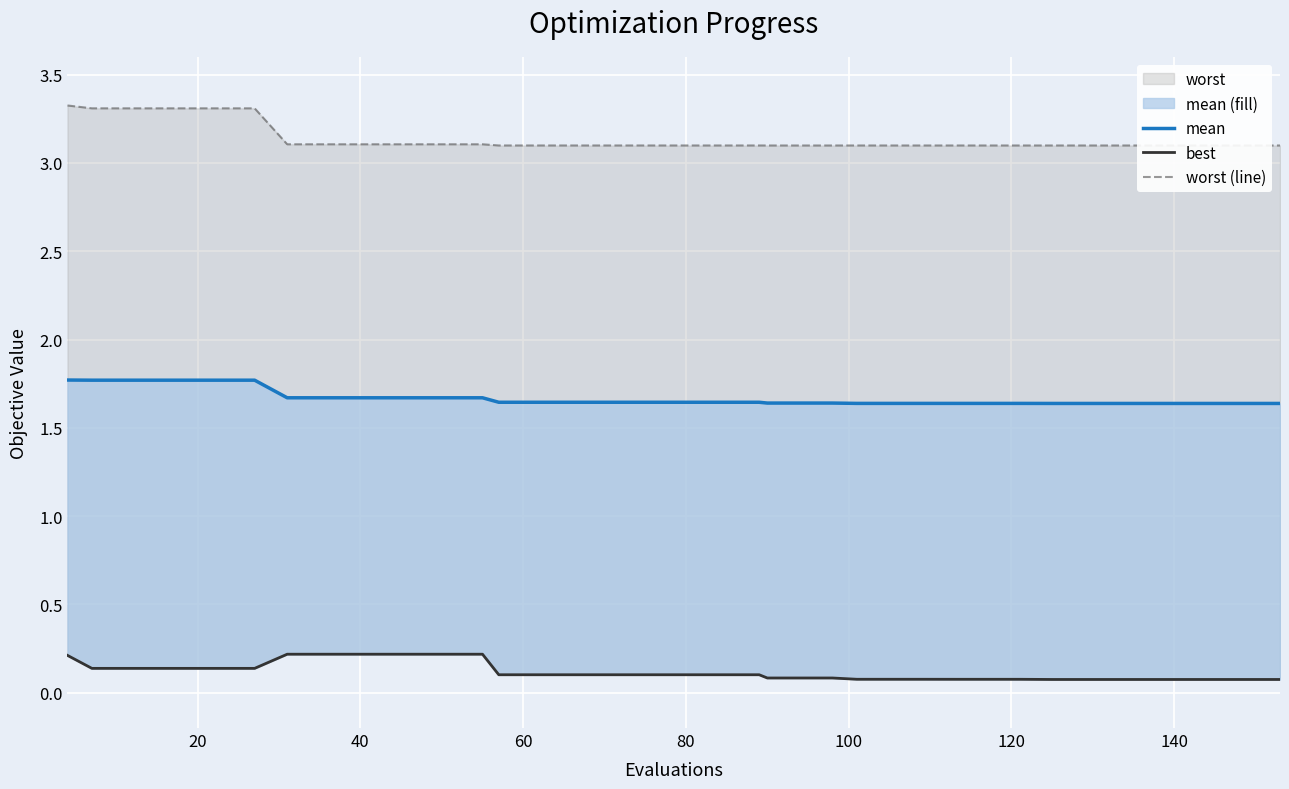

Reading left to right, transcribe all the data shown in this chart.

mean: 1.8	1.8	1.8	1.8	1.8	1.8	1.8	1.7	1.7	1.7	1.7	1.7	1.7	1.7	1.6	1.6	1.6	1.6	1.6	1.6	1.6	1.6	1.6	1.6	1.6	1.6	1.6	1.6	1.6	1.6	1.6	1.6	1.6	1.6	1.6	1.6	1.6	1.6	1.6	1.6
best: 0.2	0.1	0.1	0.1	0.1	0.1	0.1	0.2	0.2	0.2	0.2	0.2	0.2	0.2	0.1	0.1	0.1	0.1	0.1	0.1	0.1	0.1	0.1	0.1	0.1	0.1	0.1	0.1	0.1	0.1	0.1	0.1	0.1	0.1	0.1	0.1	0.1	0.1	0.1	0.1
worst (line): 3.3	3.3	3.3	3.3	3.3	3.3	3.3	3.1	3.1	3.1	3.1	3.1	3.1	3.1	3.1	3.1	3.1	3.1	3.1	3.1	3.1	3.1	3.1	3.1	3.1	3.1	3.1	3.1	3.1	3.1	3.1	3.1	3.1	3.1	3.1	3.1	3.1	3.1	3.1	3.1